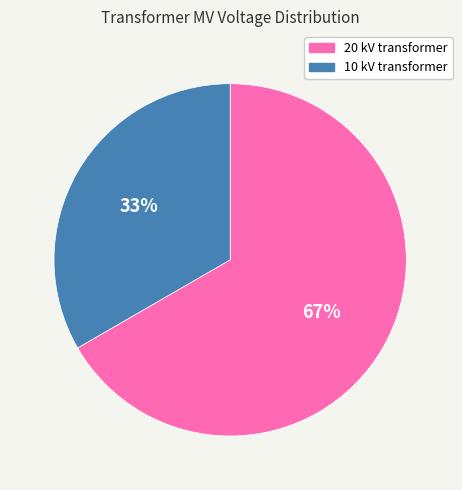

To the nearest percent, what is the average slice percentage?

50%